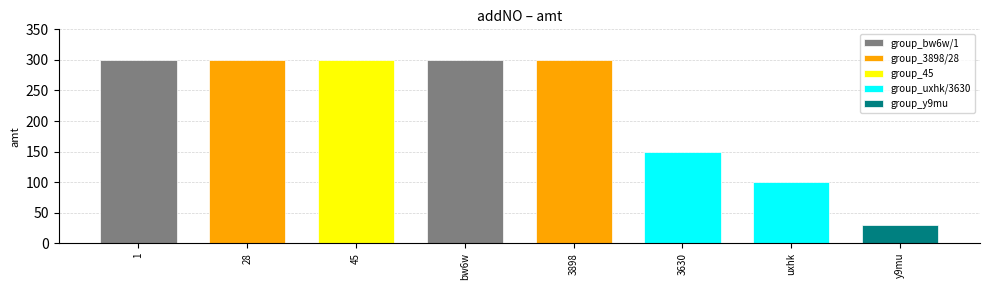

The chart shows a value of 100 at uxhk. True or false?

True